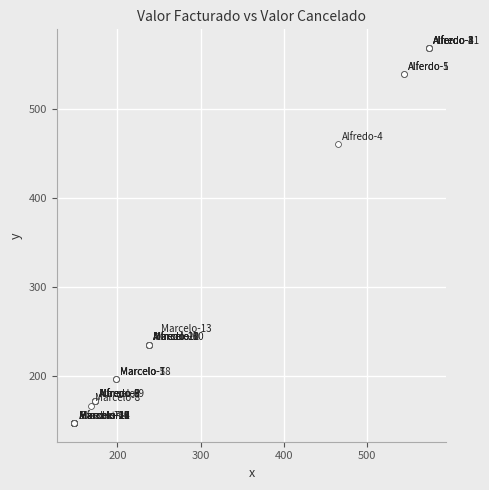

What Y value in the scatter plot is closest to 357?

460.6